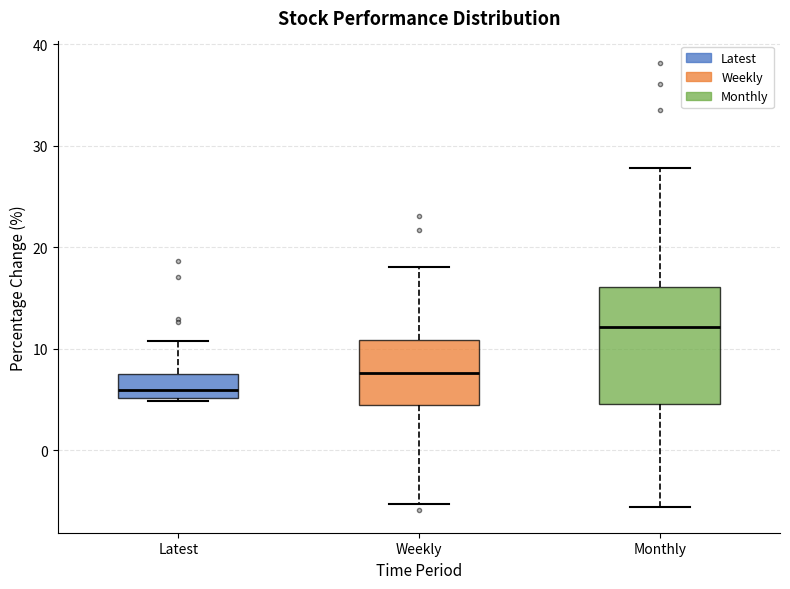

Reading left to right, read every box against the y-axis: the position of its median line, the range the box covers, and the ends of its whiskers. The values are not printed on the chart, so give them approximately, as read against the axis.

Latest: median 6, box 5 to 7, whiskers 5 to 11
Weekly: median 8, box 4 to 11, whiskers -5 to 18
Monthly: median 12, box 5 to 16, whiskers -6 to 28